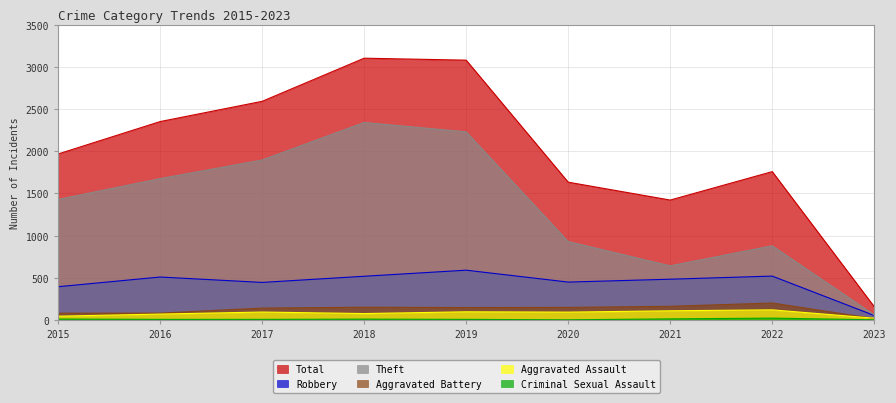

What are all the series names shown in the legend?

Robbery, Theft, Aggravated Assault, Aggravated Battery, Criminal Sexual Assault, Total